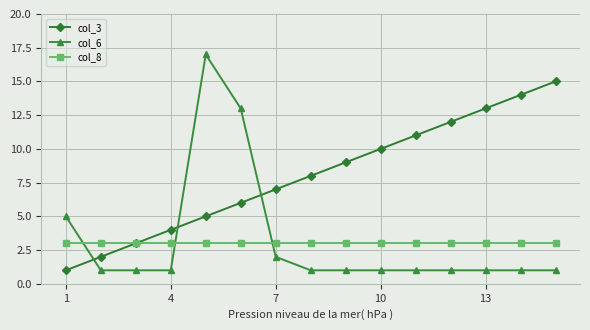

True or false: col_3 has more than 0 points higher than both neighbors.

False